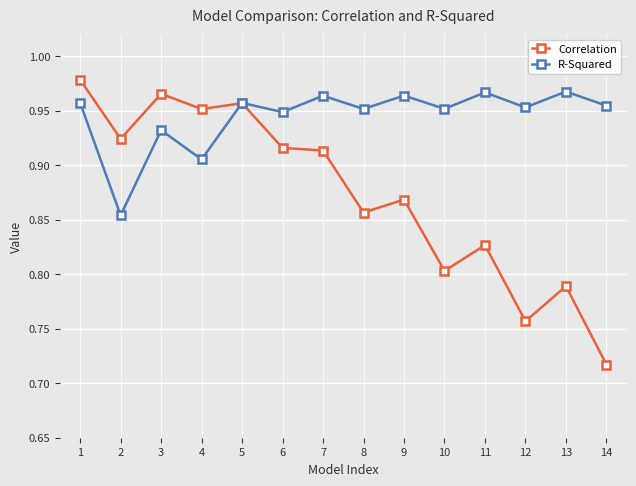

Rank the series at 6 from lowest to highest value.

Correlation, R-Squared